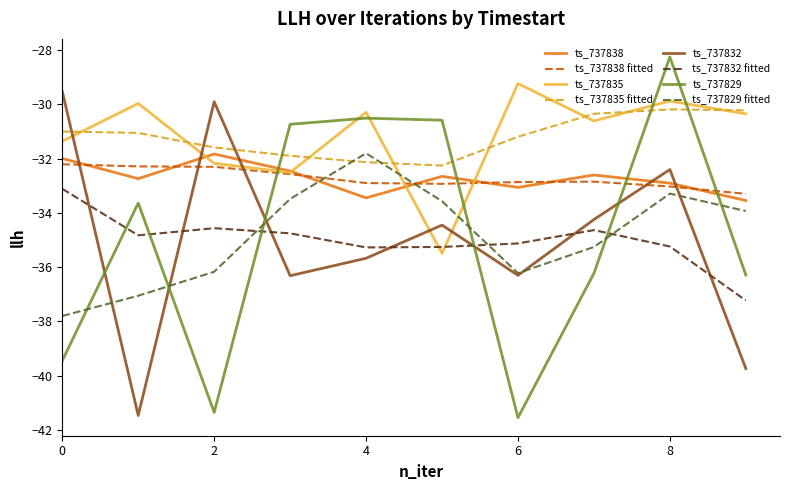

Which series has the widest spread of values?

ts_737829